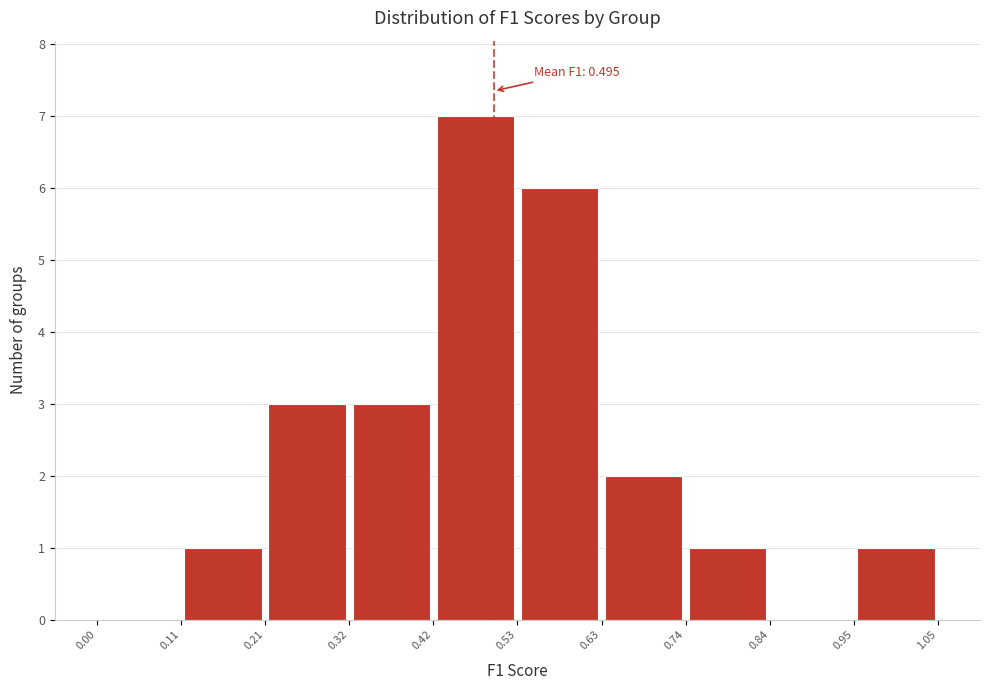

Over which range of the x-axis is the bar tallest?

0.42 to 0.53